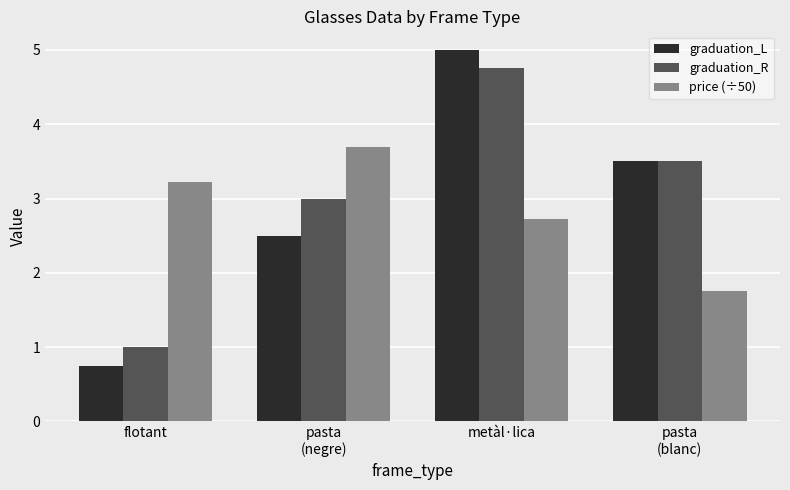

How many groups of bars are there?

4